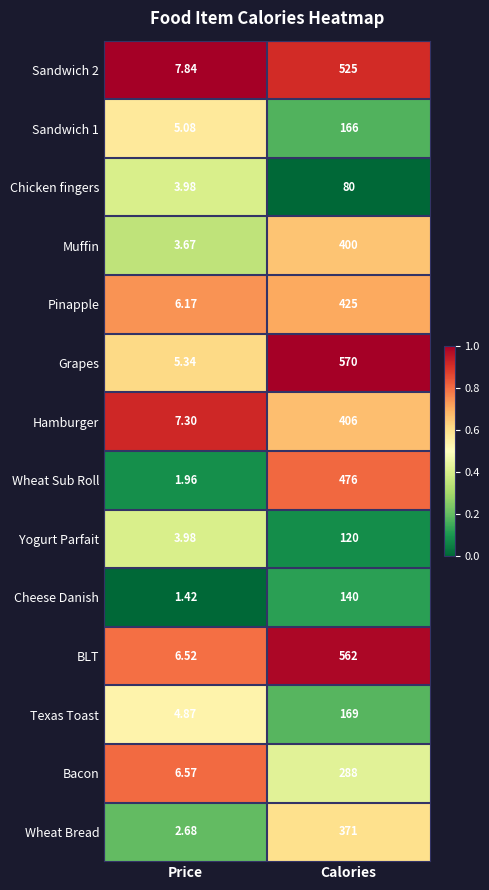

How many categories are shown in the chart?

2